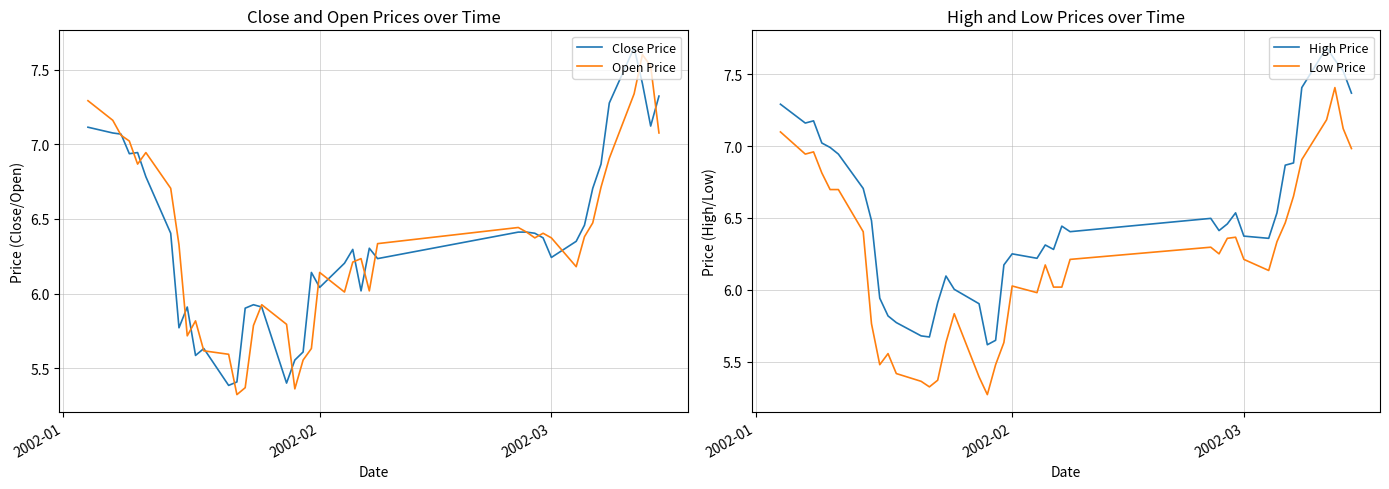

True or false: High Price and Low Price intersect in this chart.

False